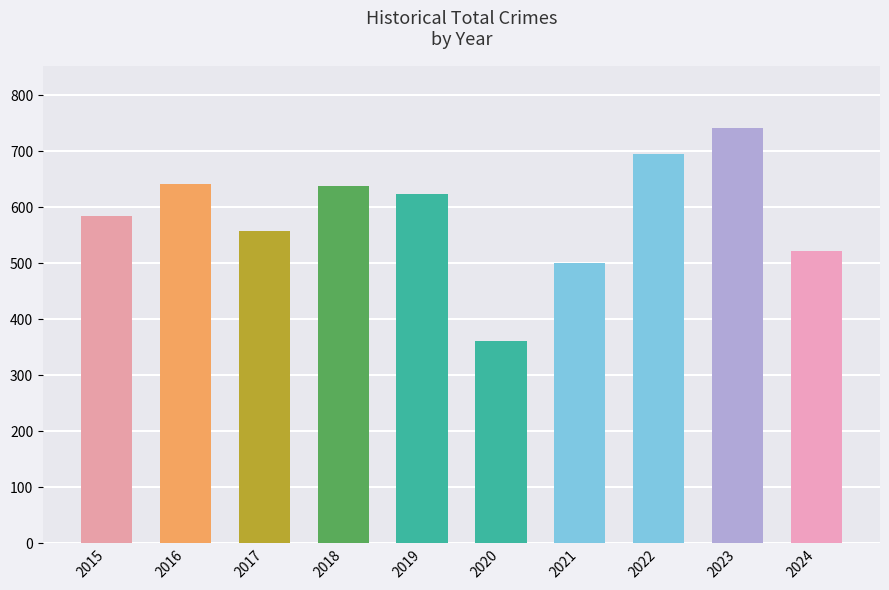

True or false: the data shows 500 at 2021.

True